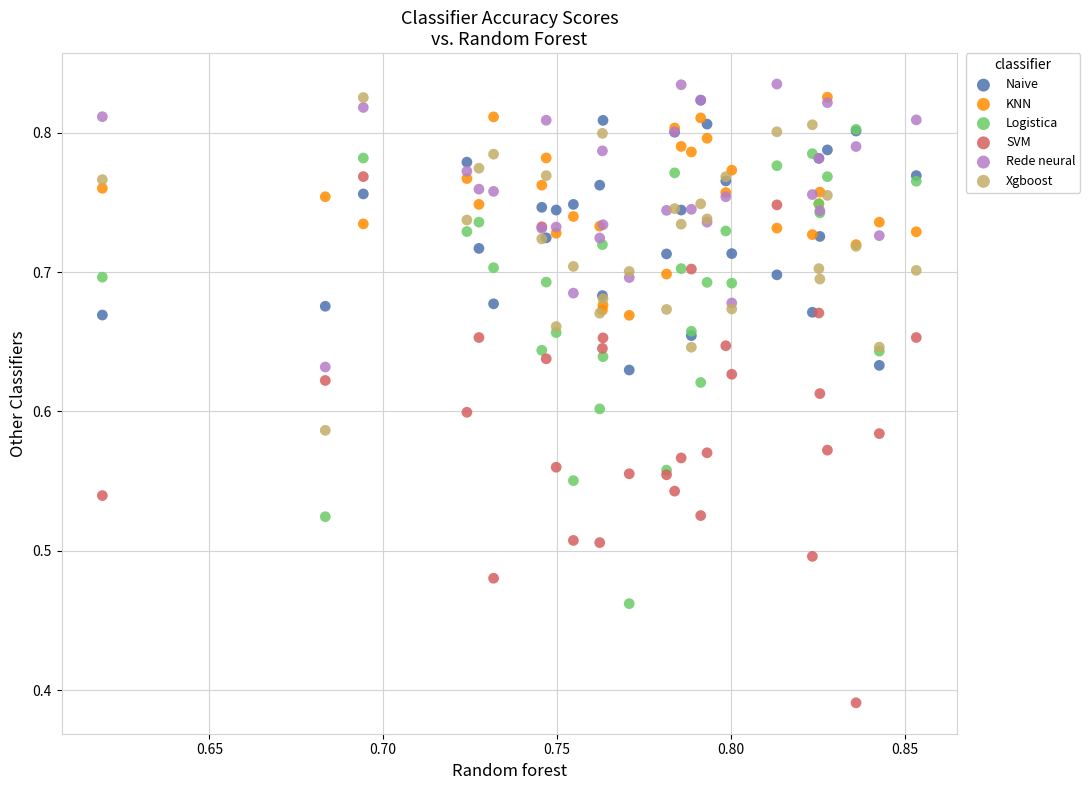

Which series contains the lowest Y value?

SVM